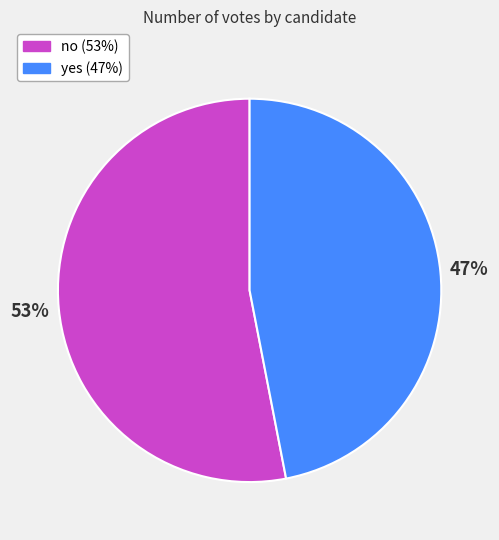

What is the largest slice in the pie chart?

no